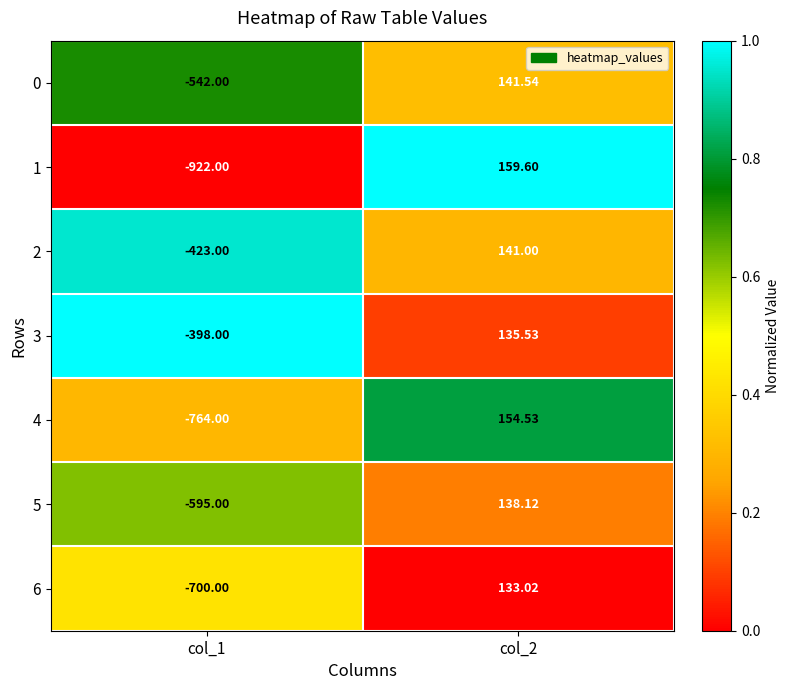

How many data points does each series have?

2